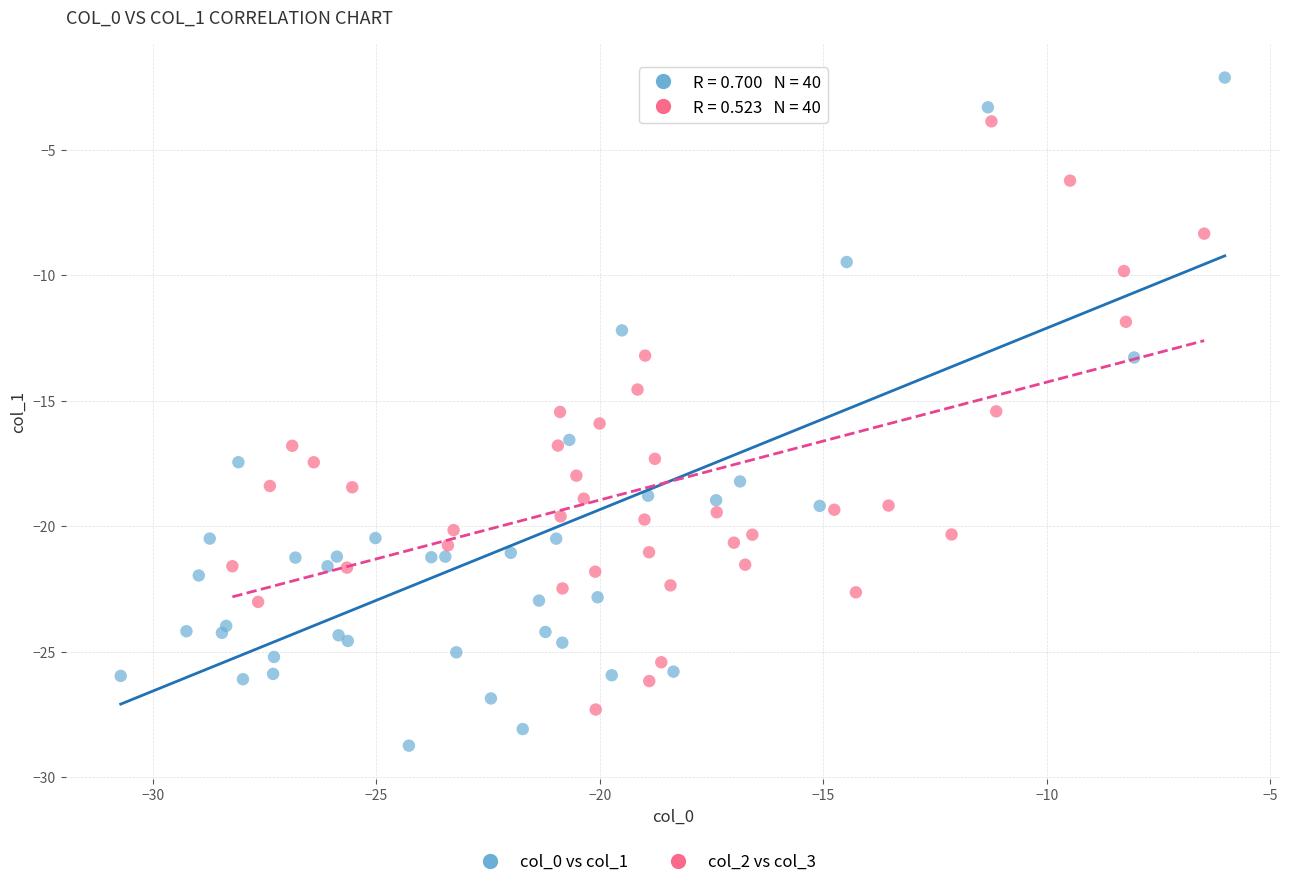

Which series contains the highest Y value?

col_0 vs col_1